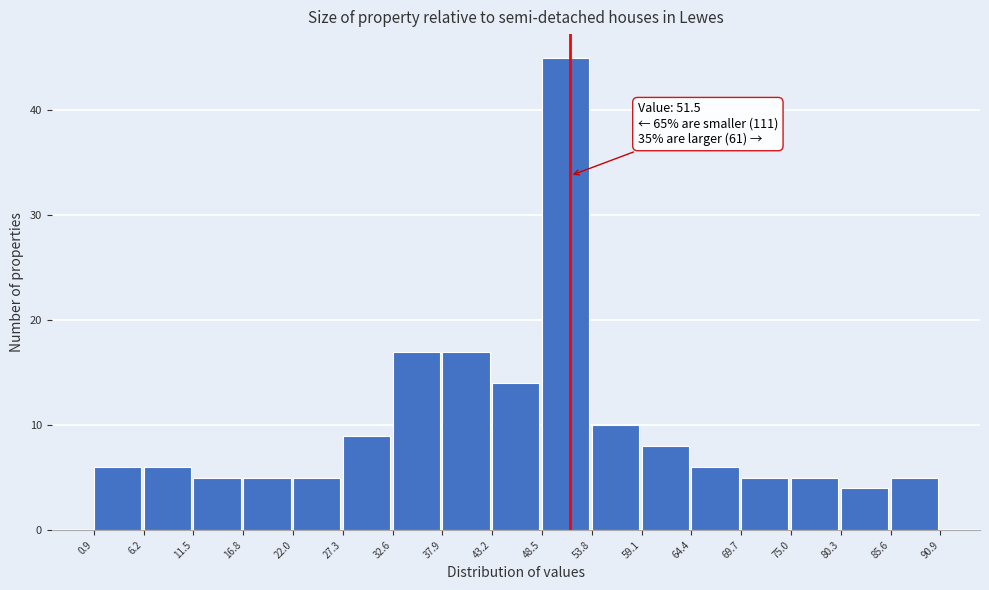

Which range on the x-axis has the tallest bar?

48.5 to 53.8